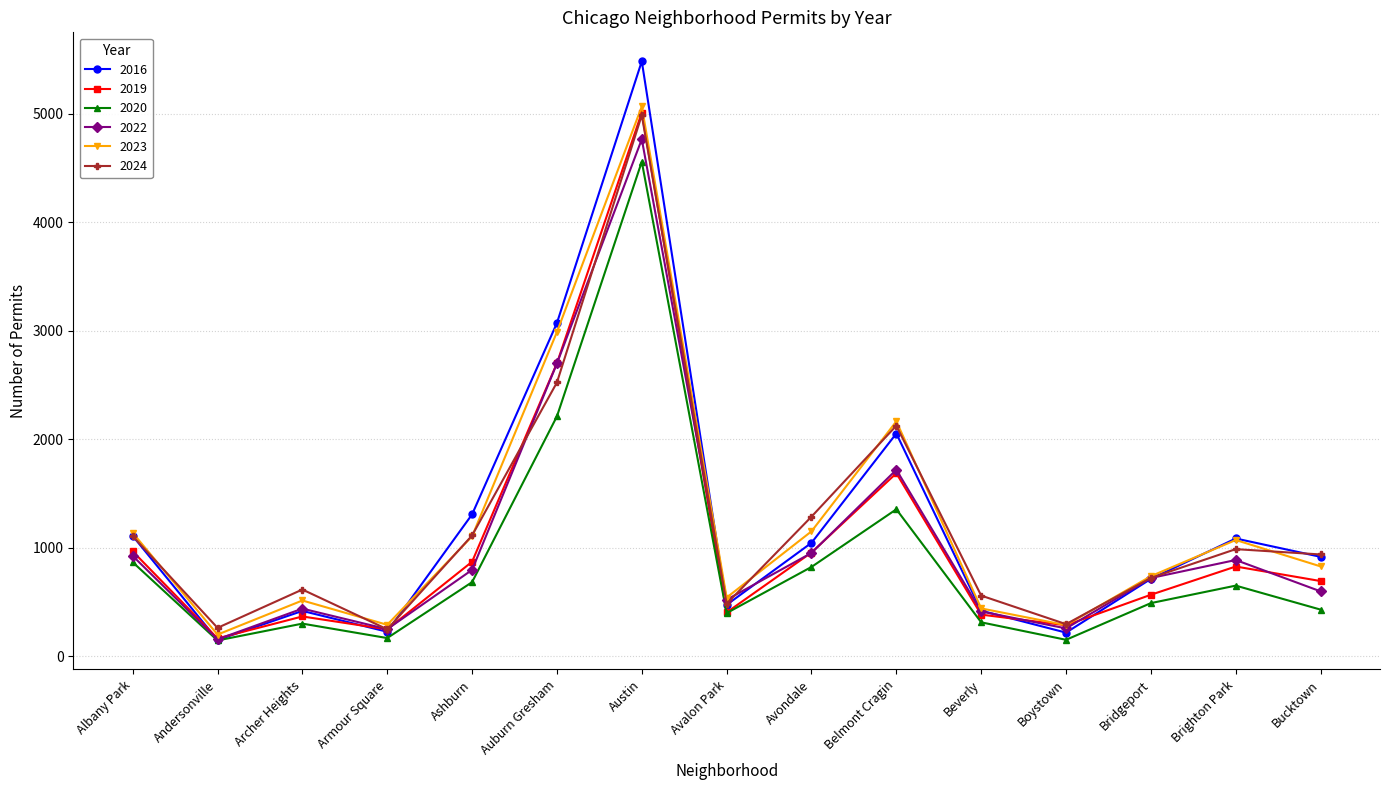

Which category has the highest value in the 2023 series?

Austin